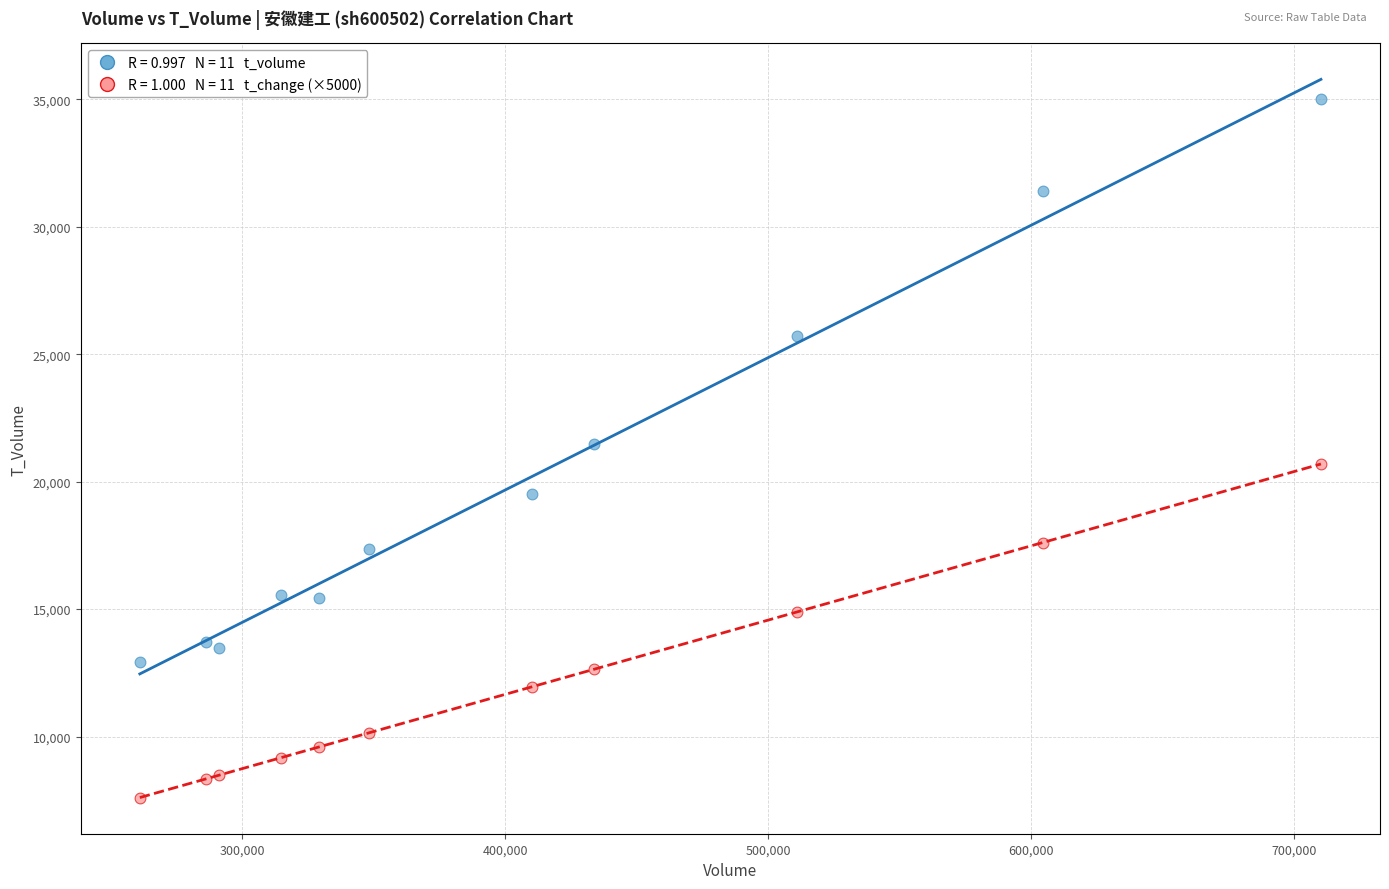

Across all data points, what is the range of X values (max minus min)?

449084.0